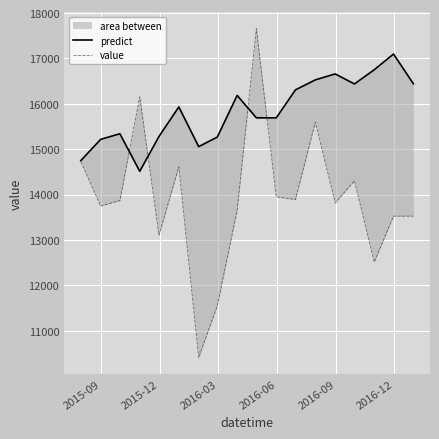

At how many categories does at least one series exceed 17287?

1